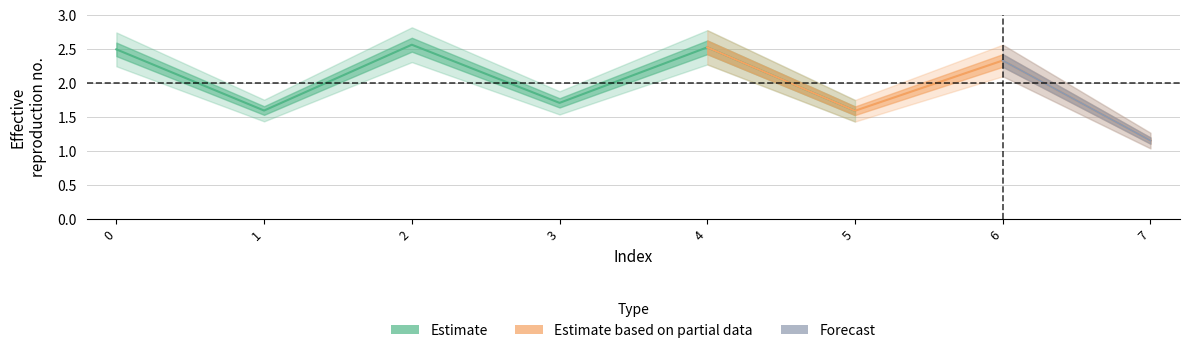

Reading left to right, list all the values displayed in this chart.

2.5	1.6	2.6	1.7	2.5	1.6	2.3	1.2